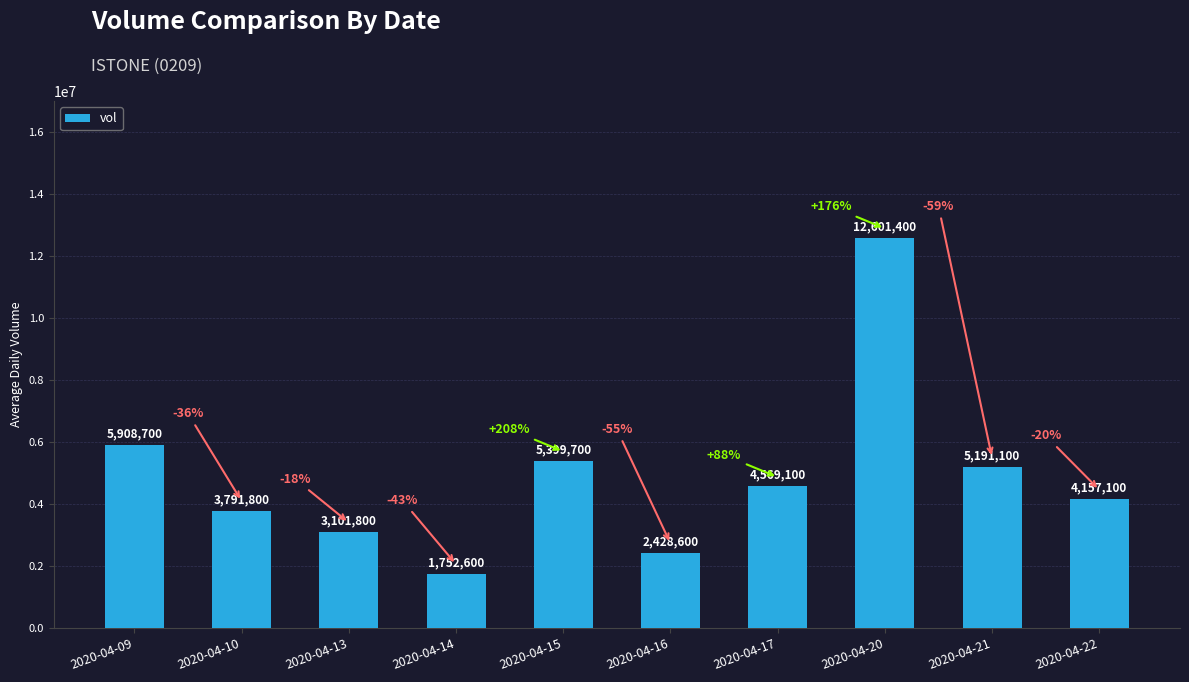

List the labels in order of value, largest first.

2020-04-20, 2020-04-09, 2020-04-15, 2020-04-21, 2020-04-17, 2020-04-22, 2020-04-10, 2020-04-13, 2020-04-16, 2020-04-14